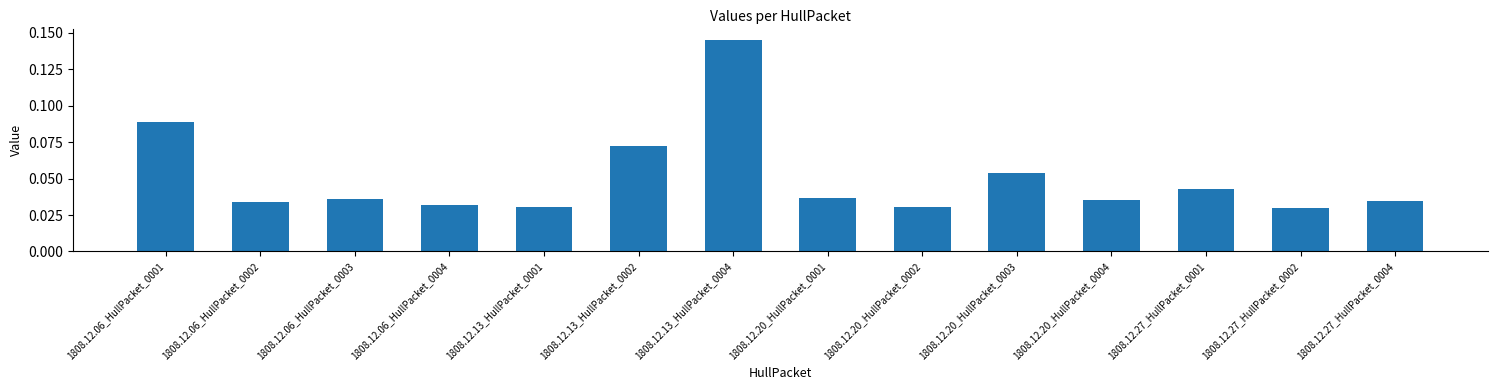

What position from the left is 1808.12.20_HullPacket_0004?

11